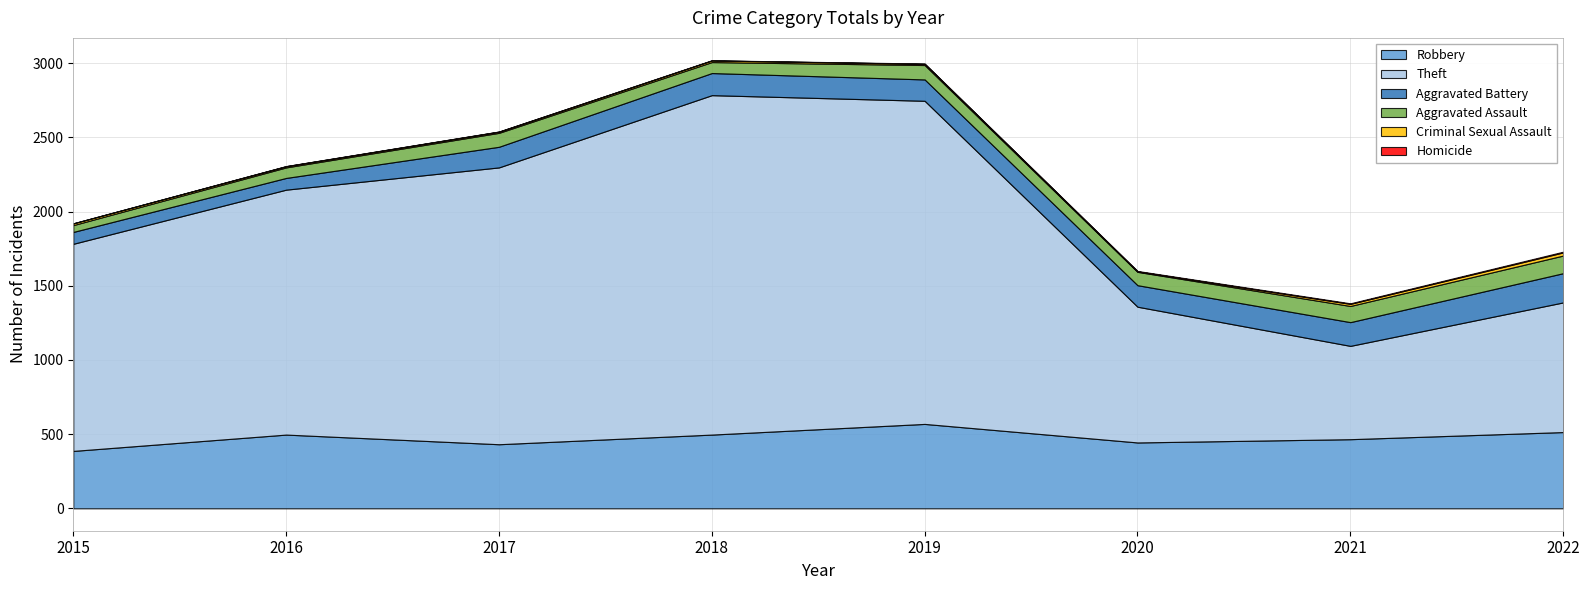

What is the difference between the maximum and minimum values in the Homicide series?

5